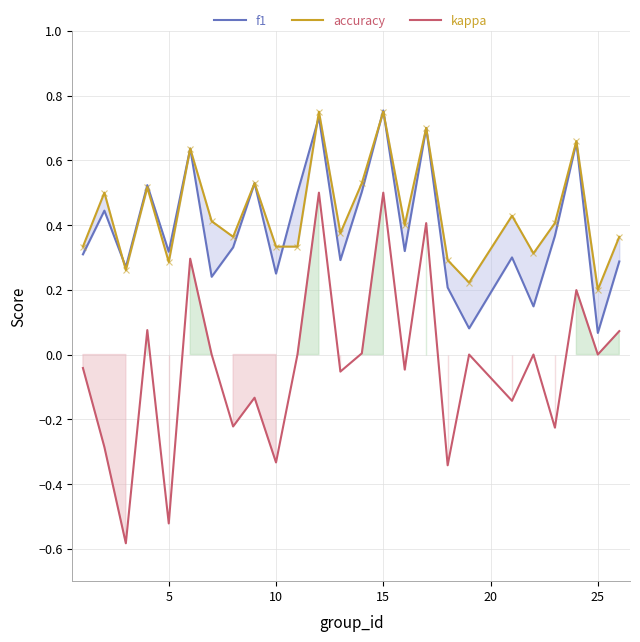

What is the highest value of the kappa series?

0.5